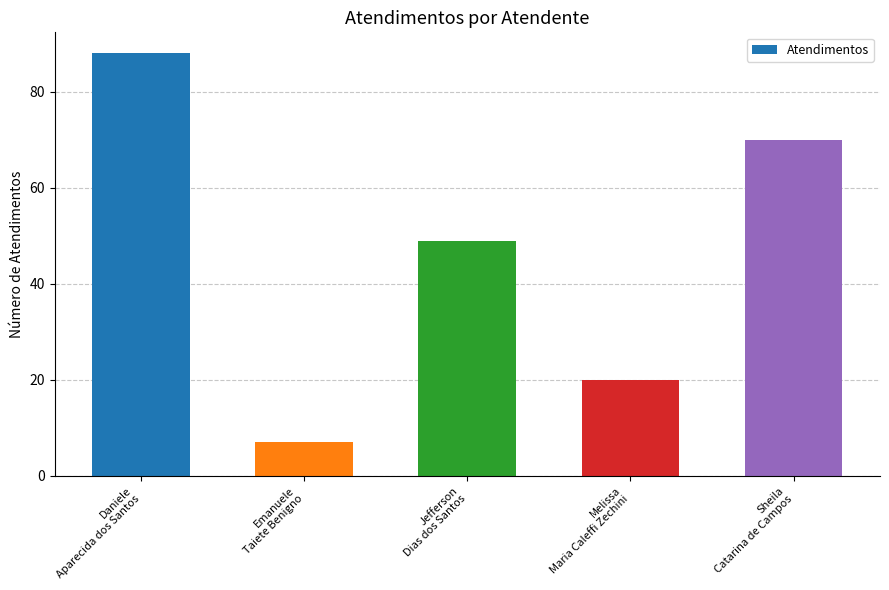

What is the greatest value displayed?

88